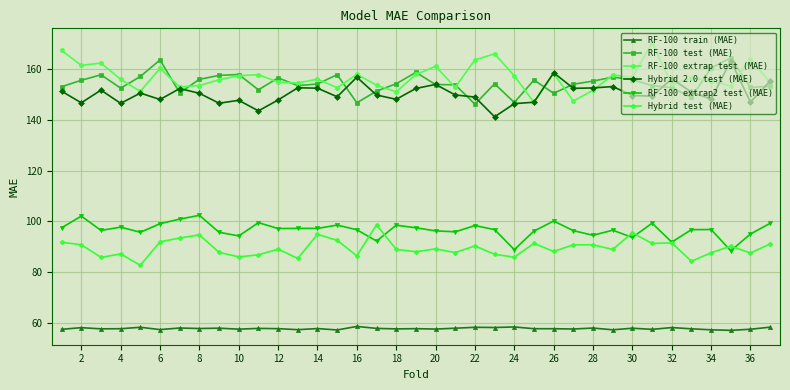

True or false: Hybrid 2.0 test (MAE) has more than 0 interior local peaks.

True